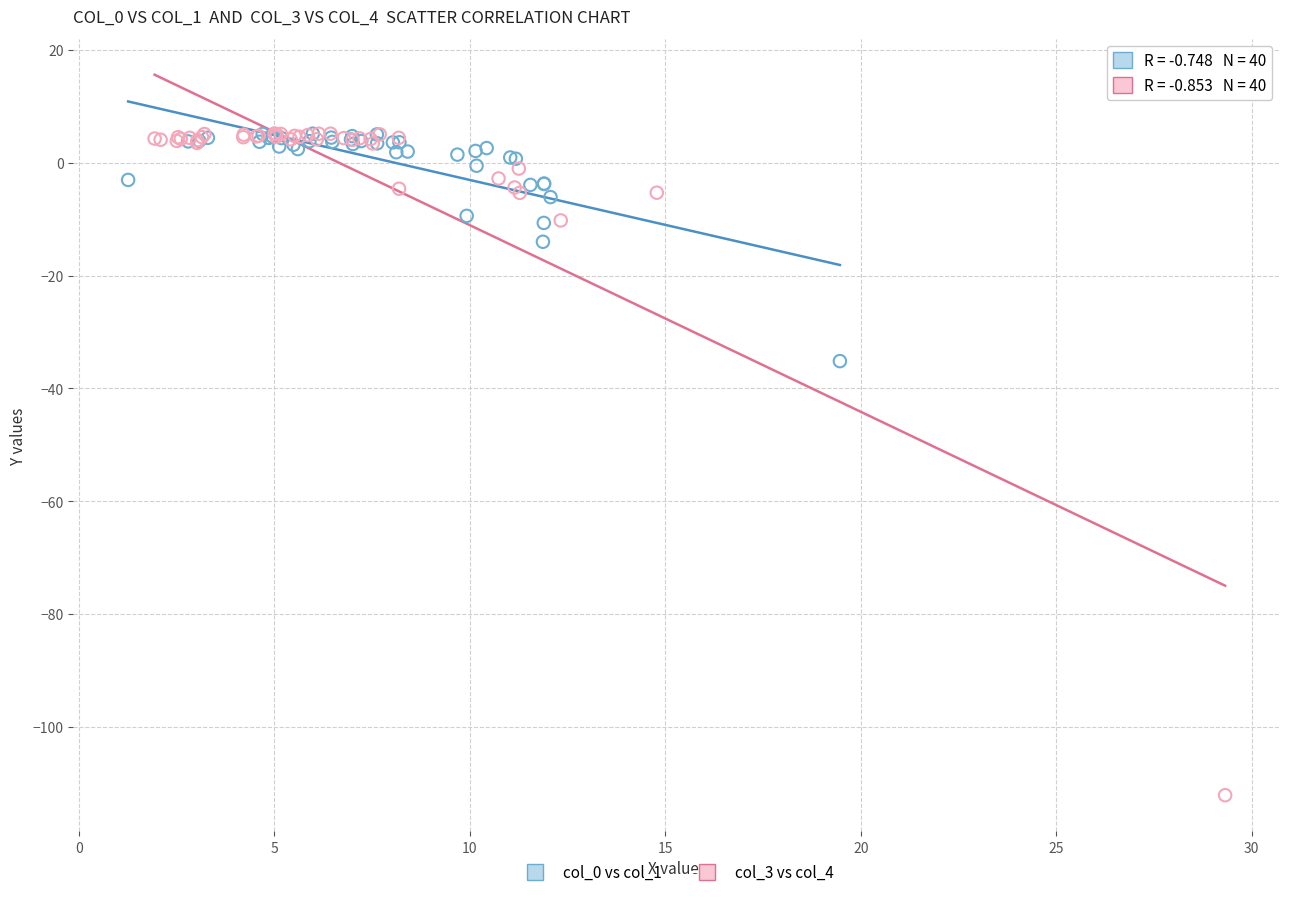

What are all the series names shown in the legend?

col_0 vs col_1, col_3 vs col_4